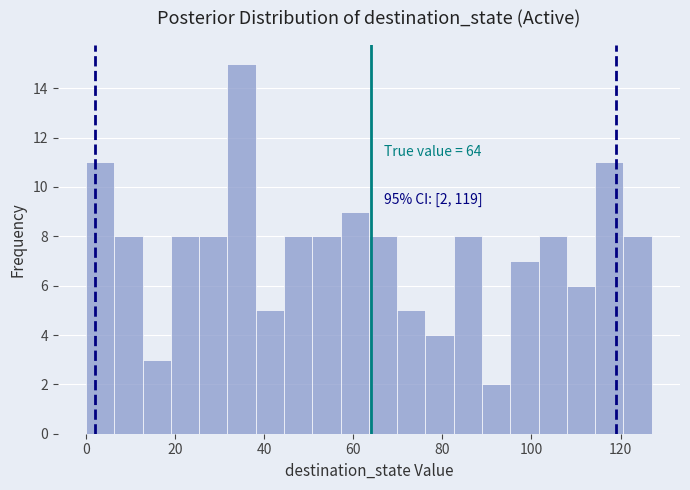

Around what value on the x-axis is the tallest bar? Give the approximate position of its centre, as read against the axis.

34